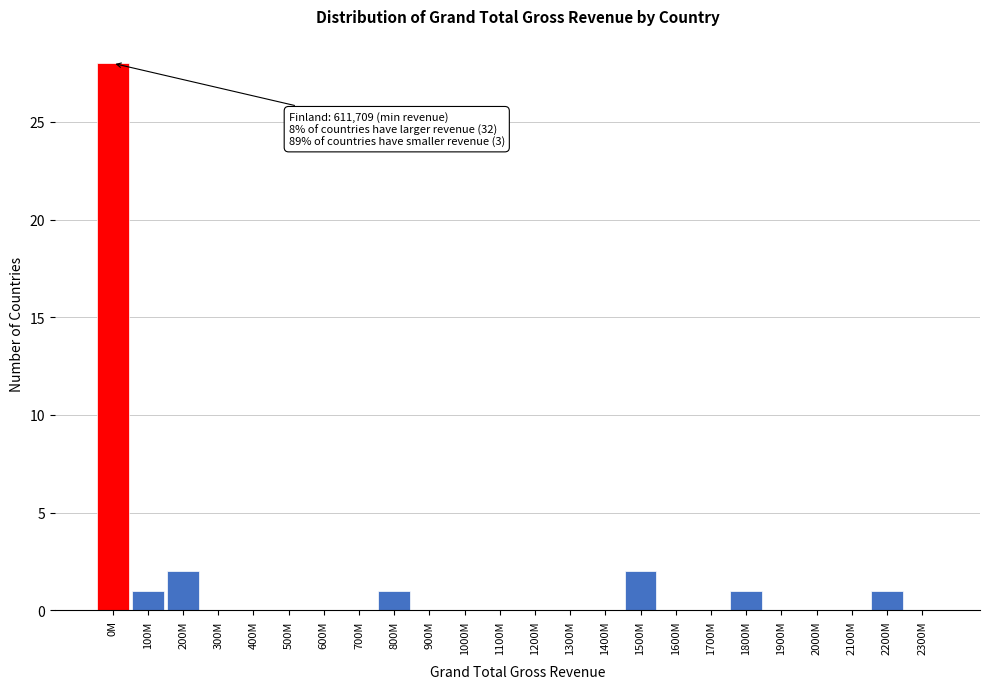

The value at 1700M is 0. True or false?

True